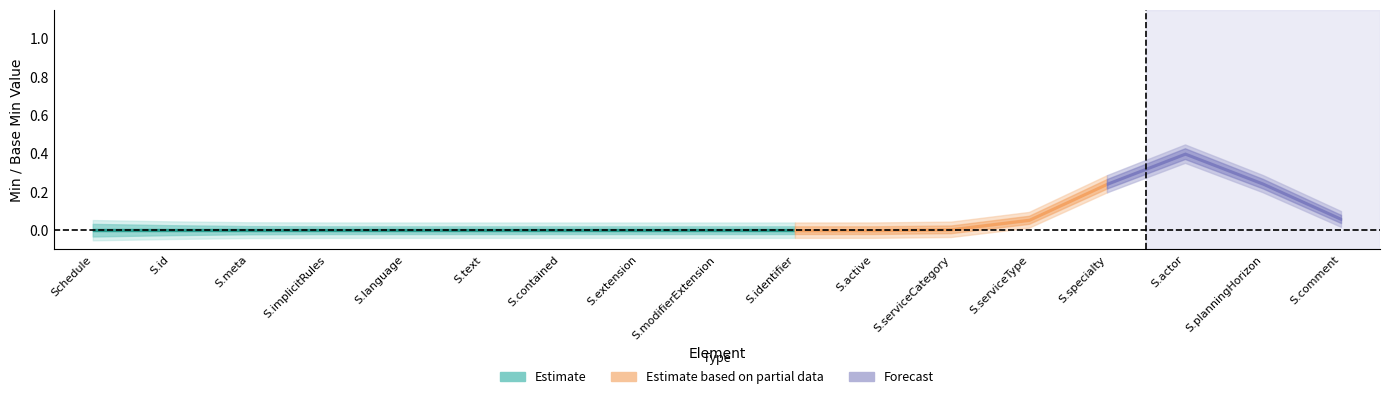

The Forecast series shows 0 at Schedule. True or false?

True